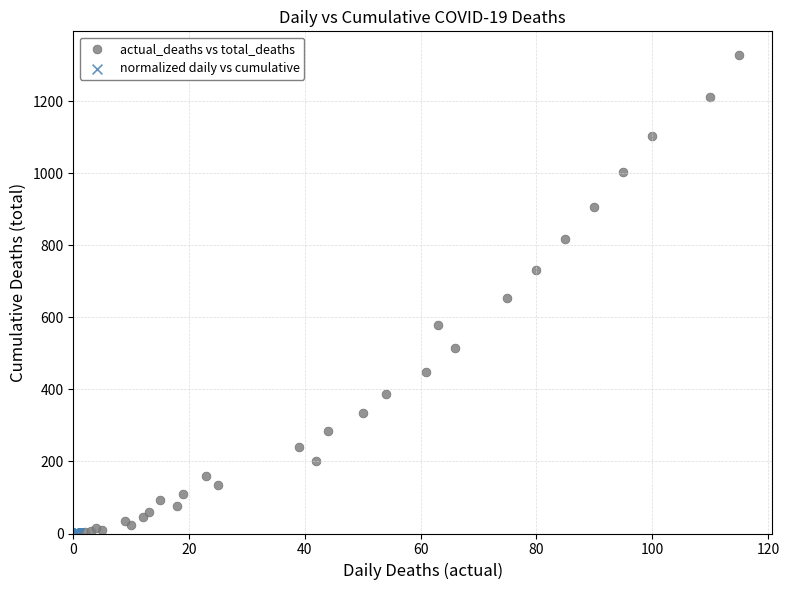

Which series contains the highest Y value?

actual_deaths vs total_deaths